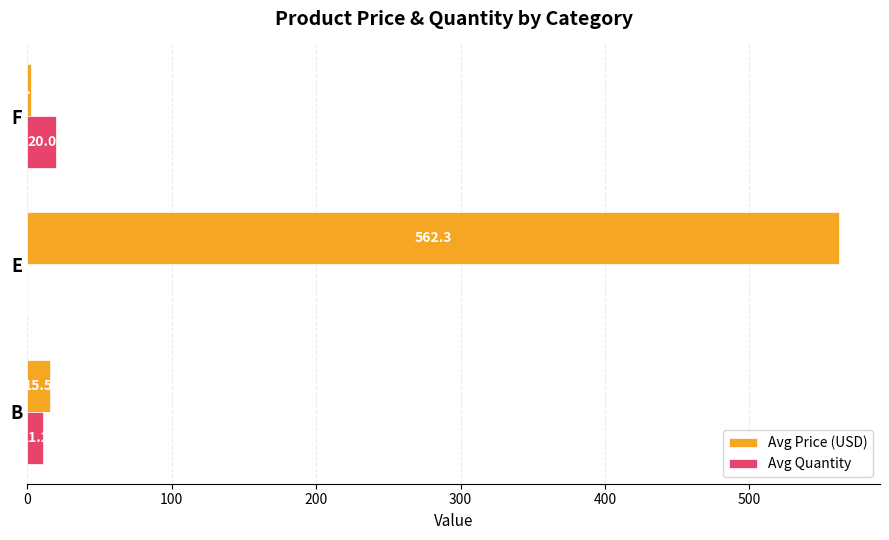

True or false: Avg Price (USD) has a value of 145.8 at E.

False